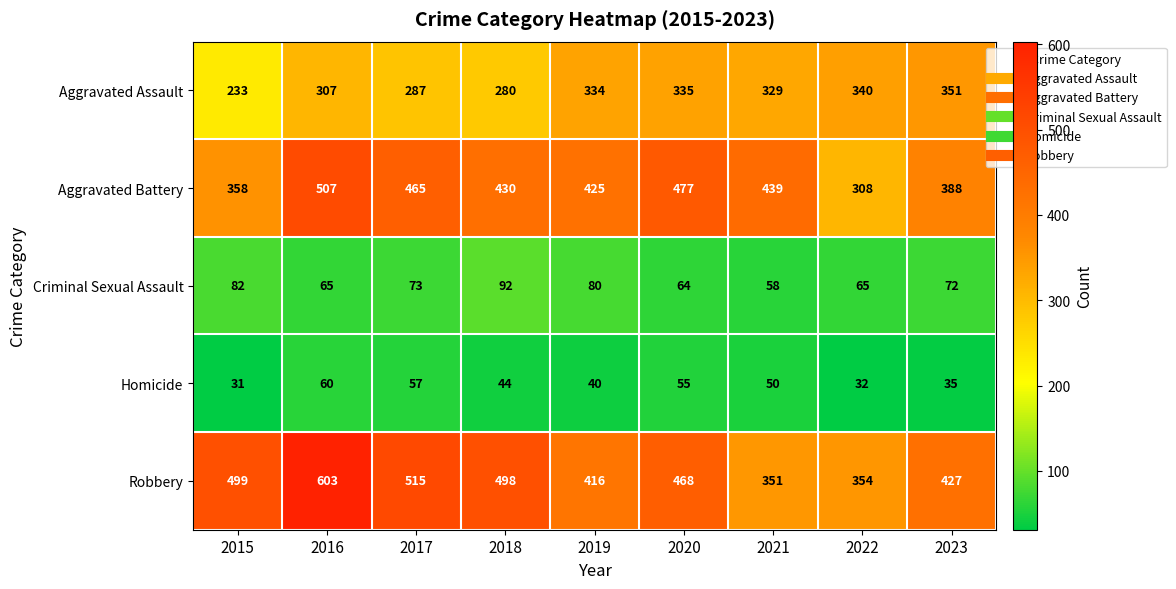

Which series has the largest range (max minus min)?

Robbery